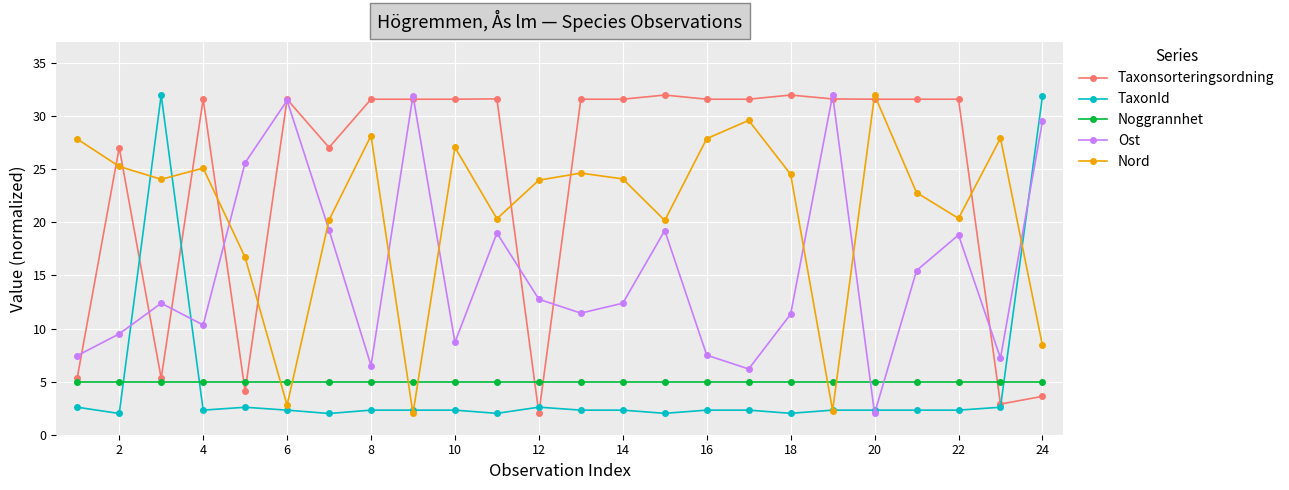

In Ost, how many points are higher than both neighbors (excluding endpoints)?

7